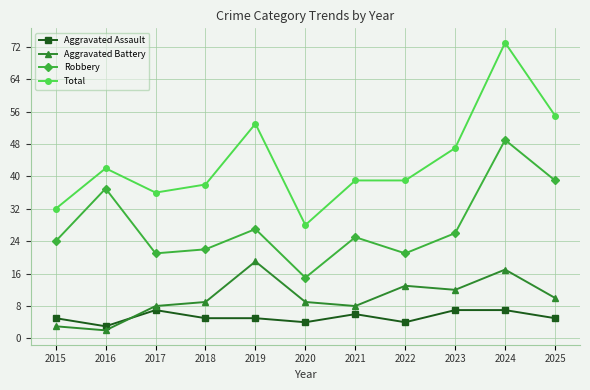

What is the total value across all series at 2023?

92